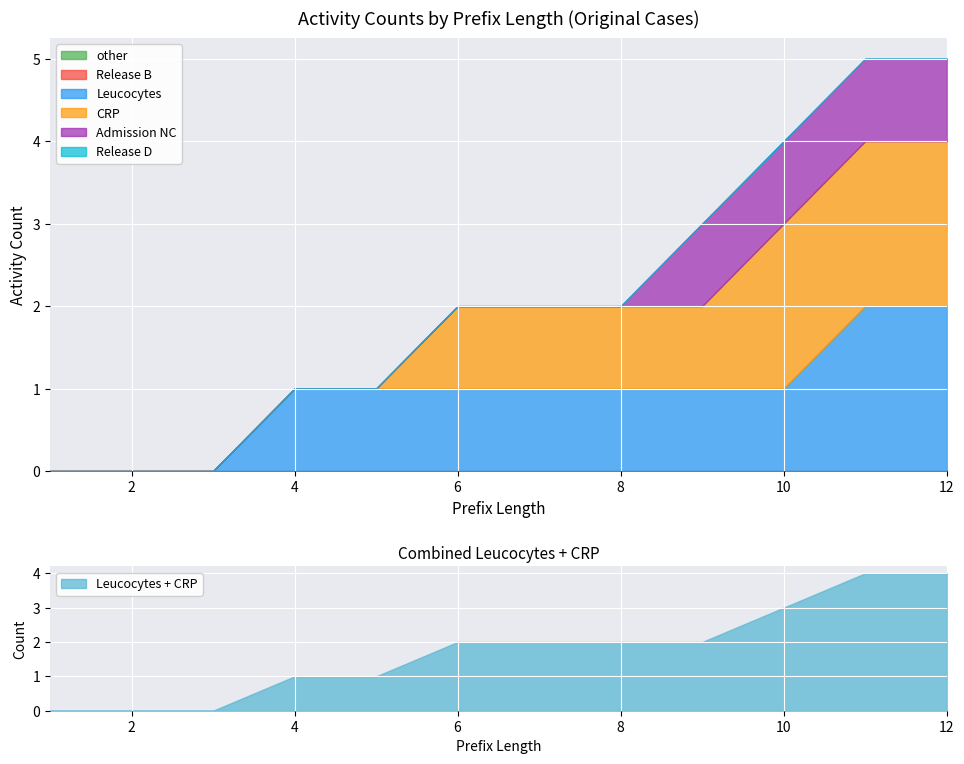

Between 6 and 3, which is larger?

6